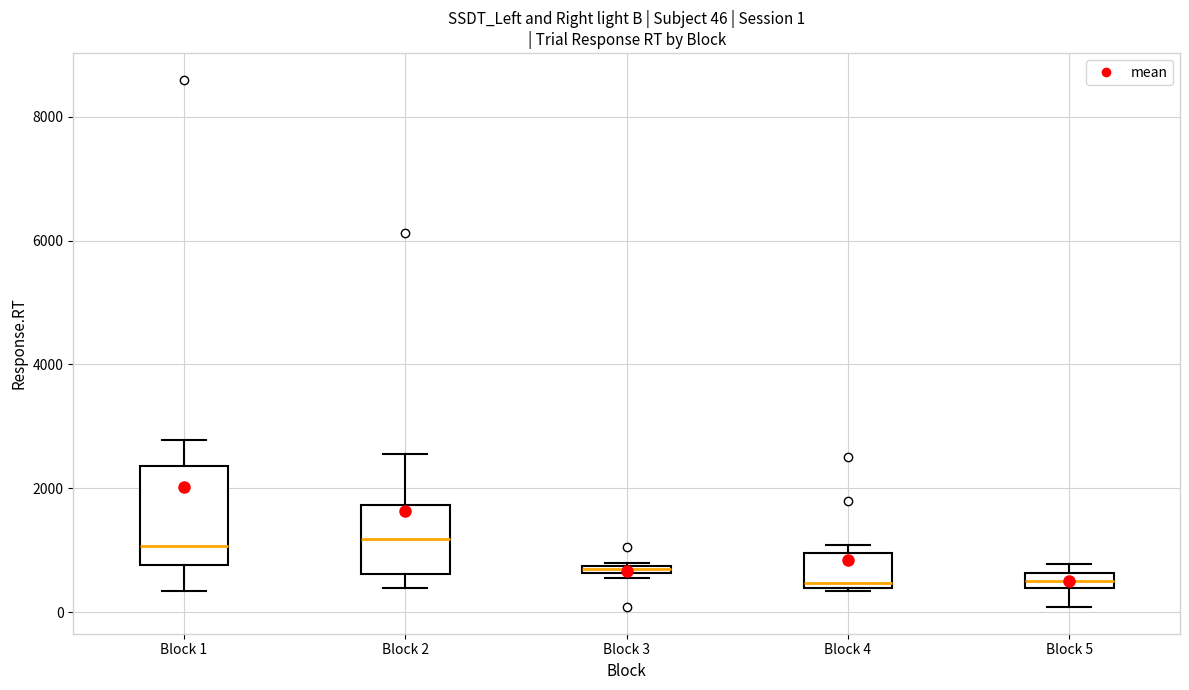

Comparing the boxes themselves (not the whiskers), which one is the tallest?

Block 1